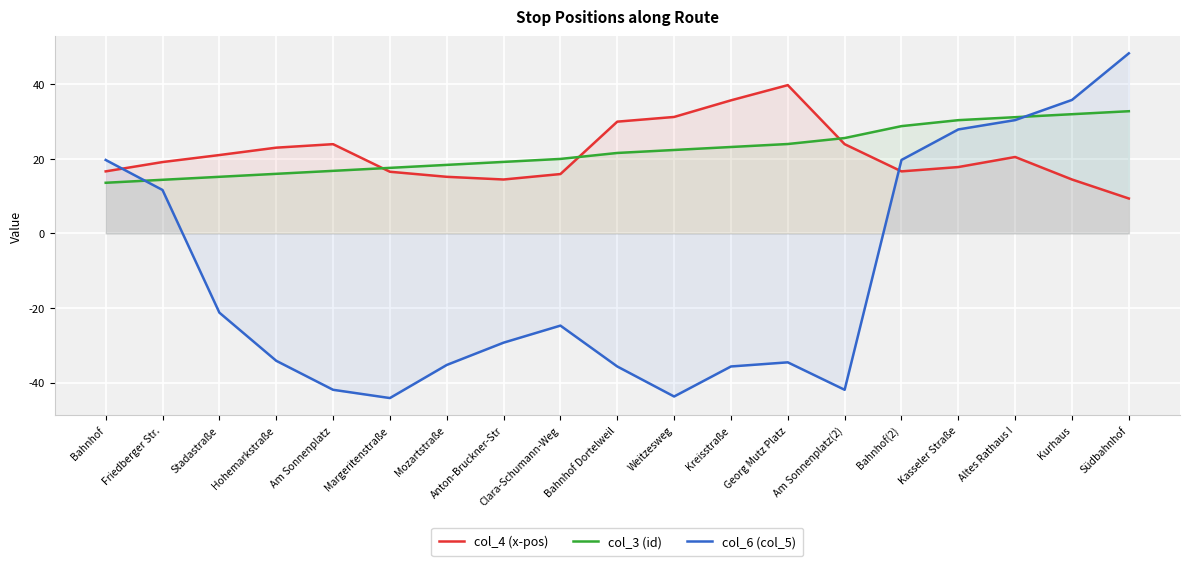

Which series has the largest range (max minus min)?

col_6 (col_5)